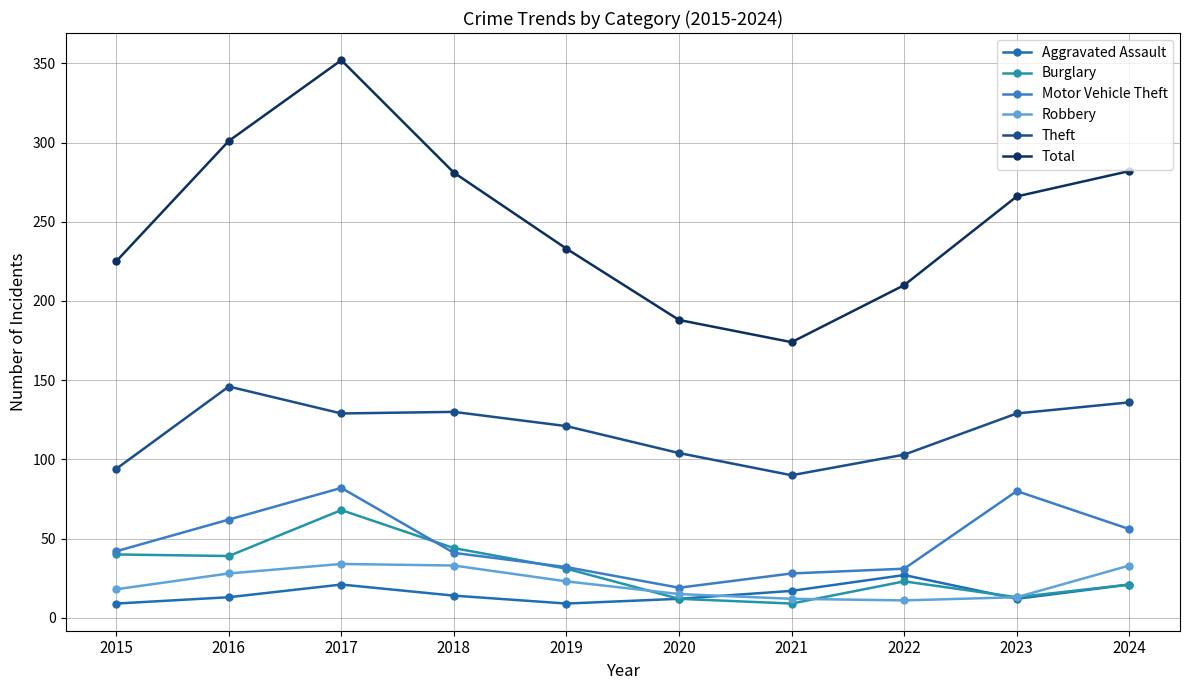

At how many categories does at least one series exceed 164?

10